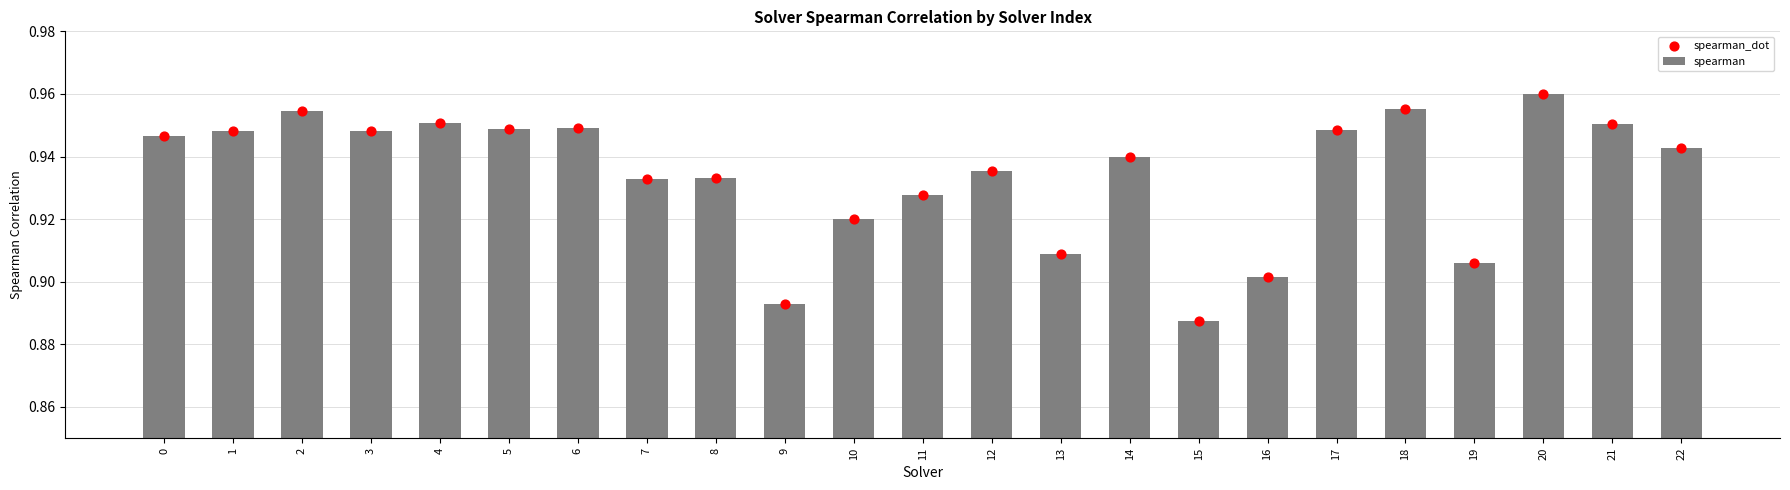

Is the value of spearman at 7 greater than the value of spearman_dot at 22?

No